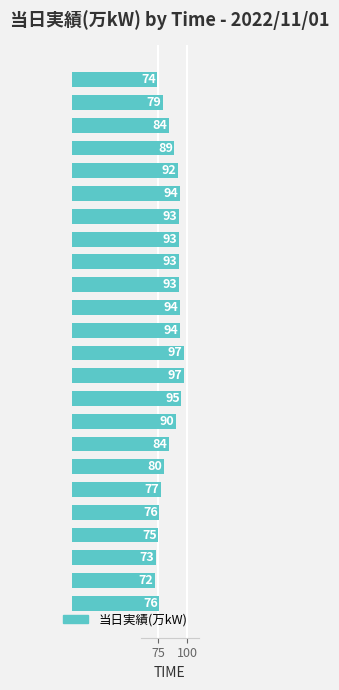

Reading top to bottom, what are all the values shown in this chart?

23:00=74	22:00=79	21:00=84	20:00=89	19:00=92	18:00=94	17:00=93	16:00=93	15:00=93	14:00=93	13:00=94	12:00=94	11:00=97	10:00=97	09:00=95	08:00=90	07:00=84	06:00=80	05:00=77	04:00=76	03:00=75	02:00=73	01:00=72	00:00=76